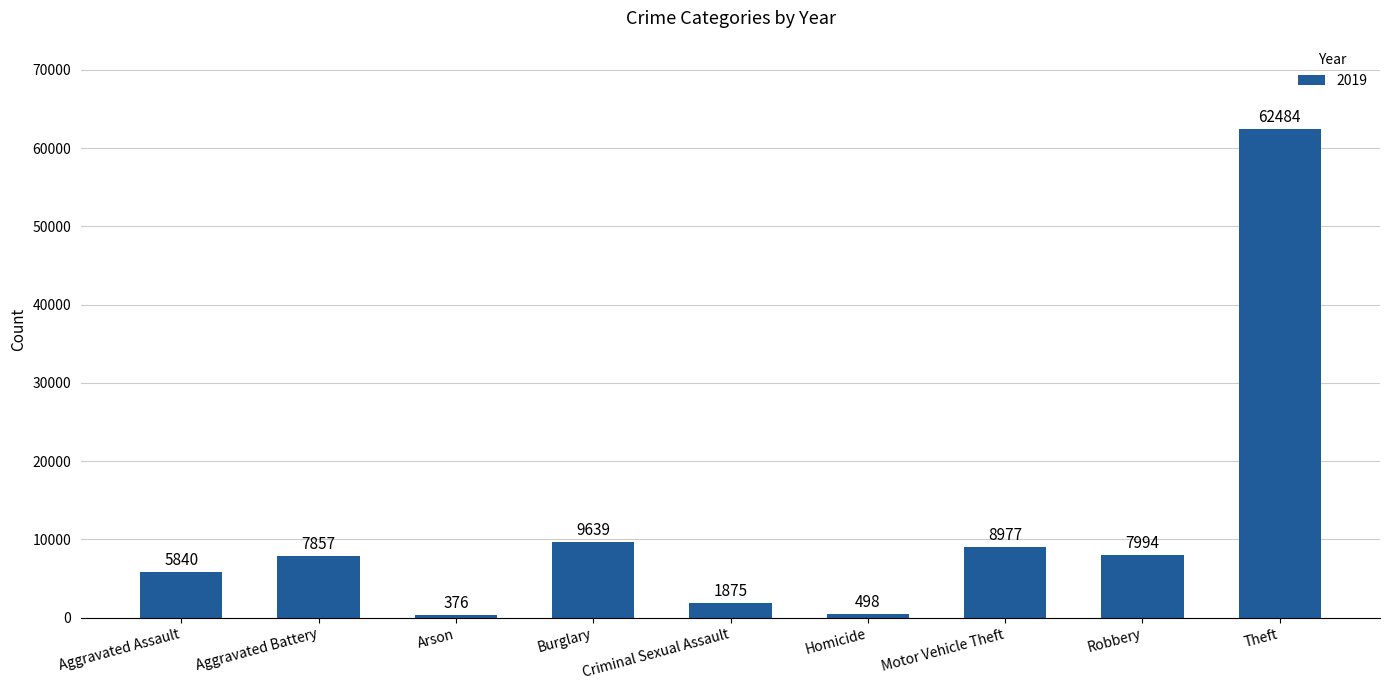

The value at Robbery is 7994. True or false?

True